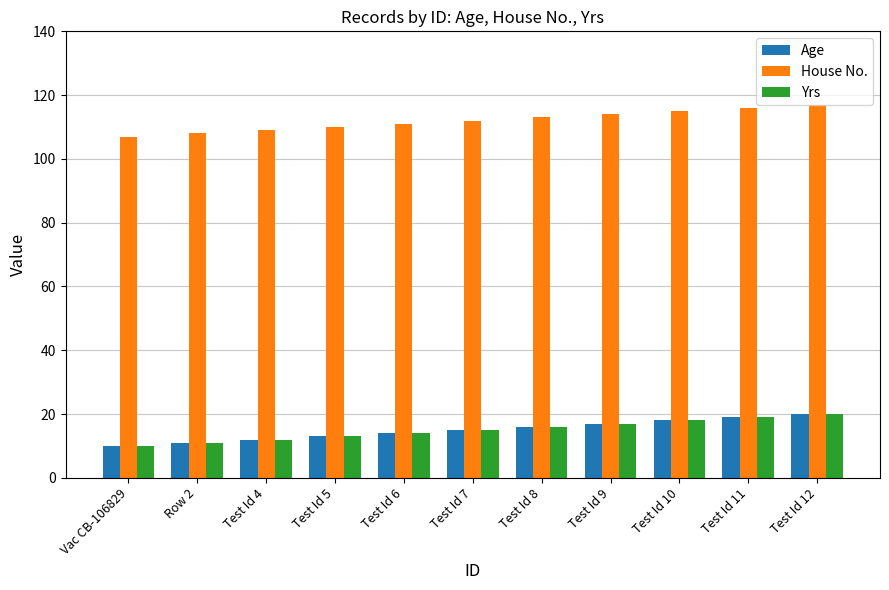

What is the label of the 8th bar from the left?

Test Id 9